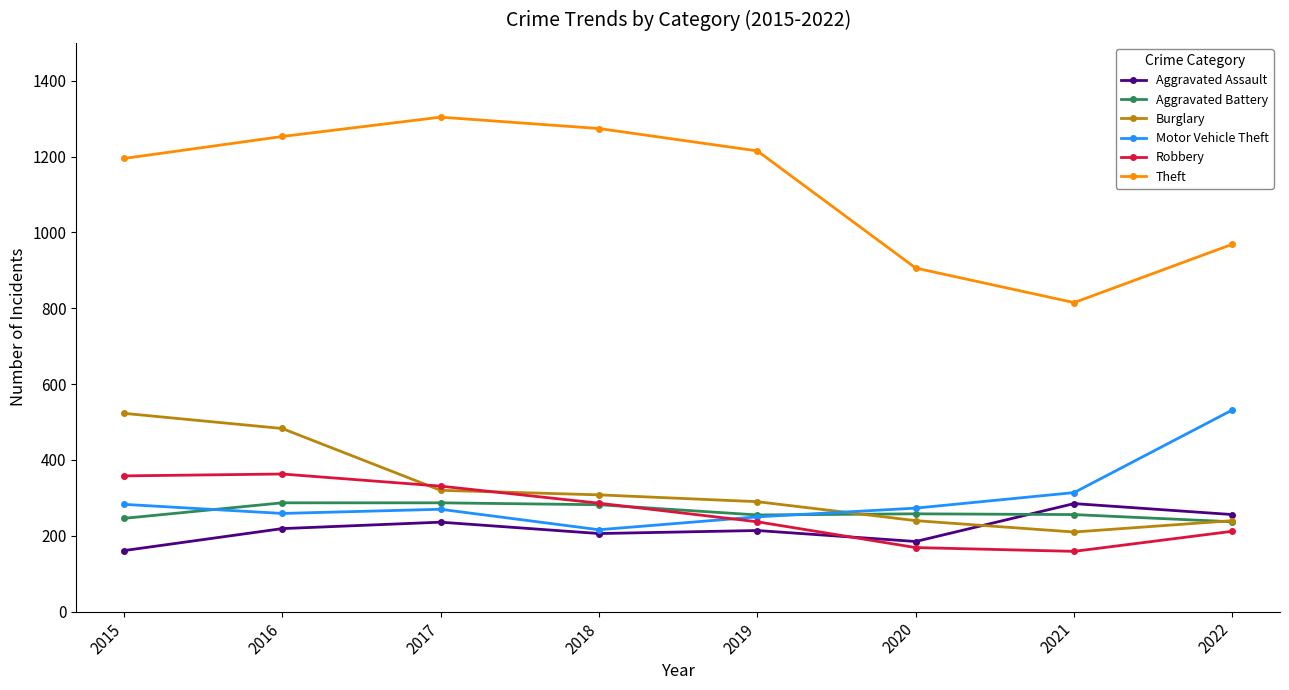

After their last crossing, which series has the higher values: Aggravated Assault or Aggravated Battery?

Aggravated Assault